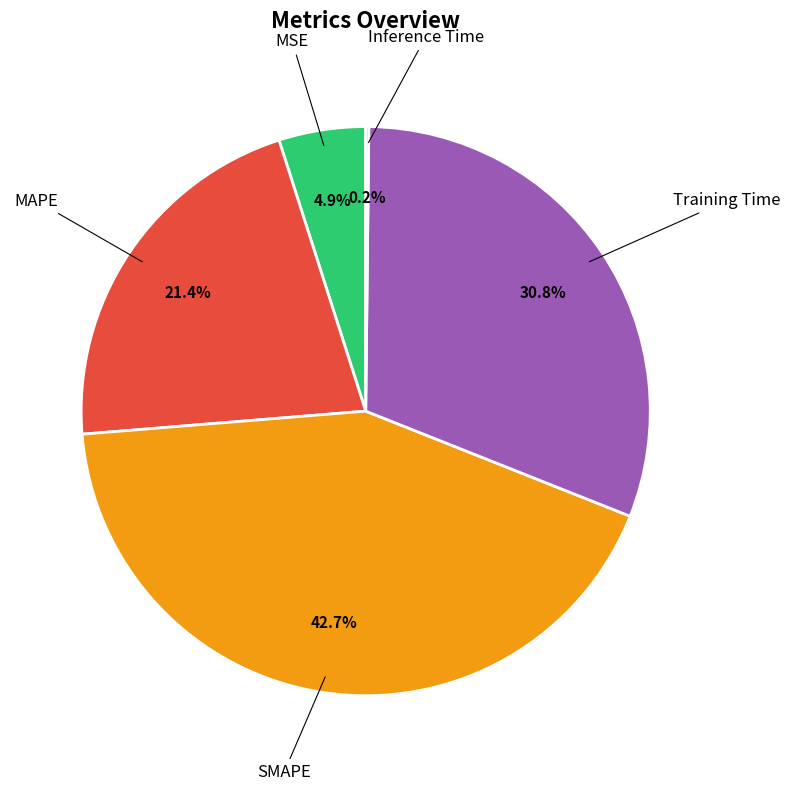

Does any single category account for the majority?

No